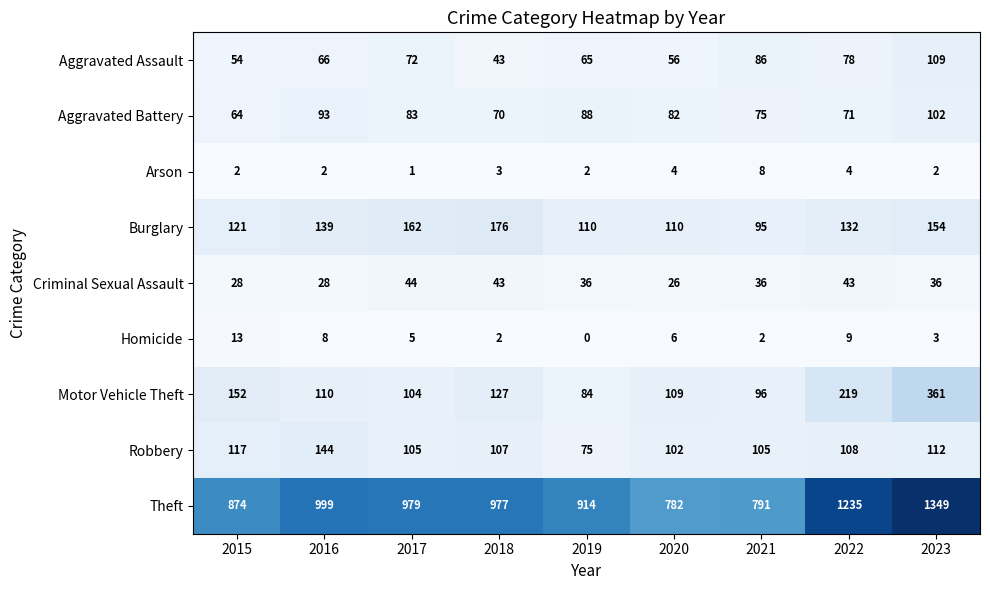

What is the average value of the Motor Vehicle Theft series?

151